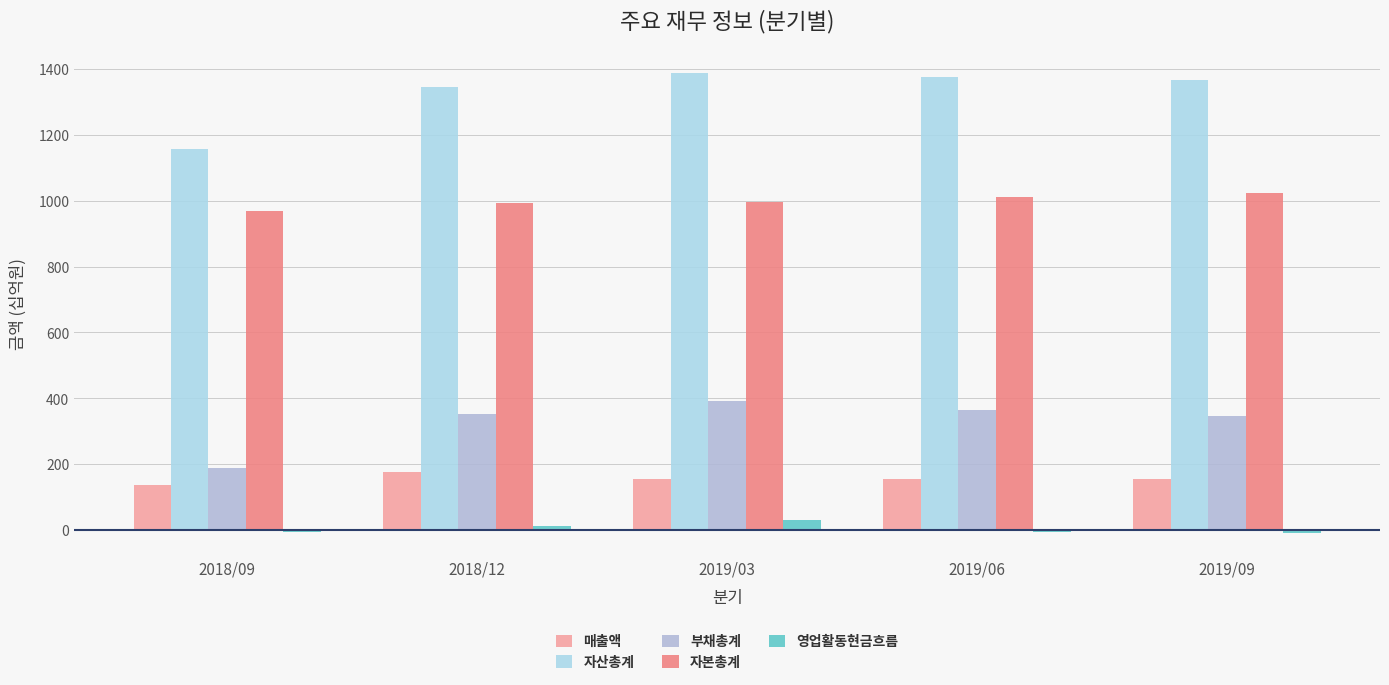

What is the maximum value for 자본총계?

1023